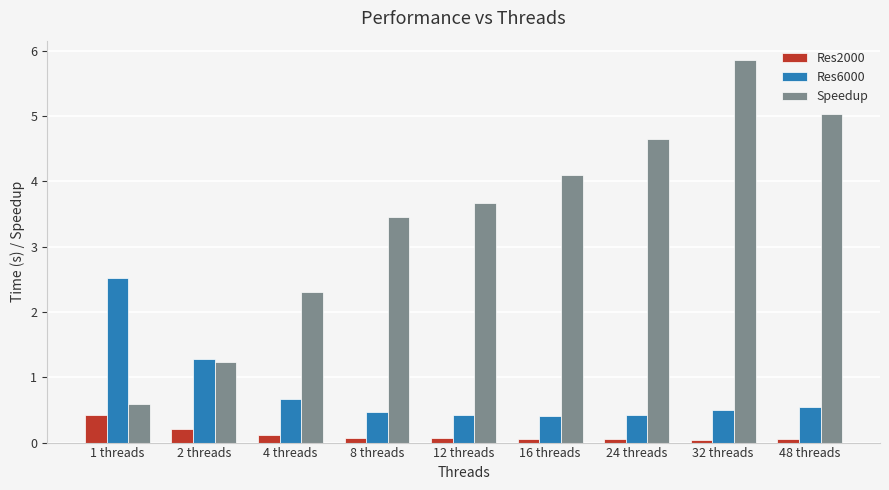

List the series in order of their overall mean, highest first.

Speedup, Res6000, Res2000